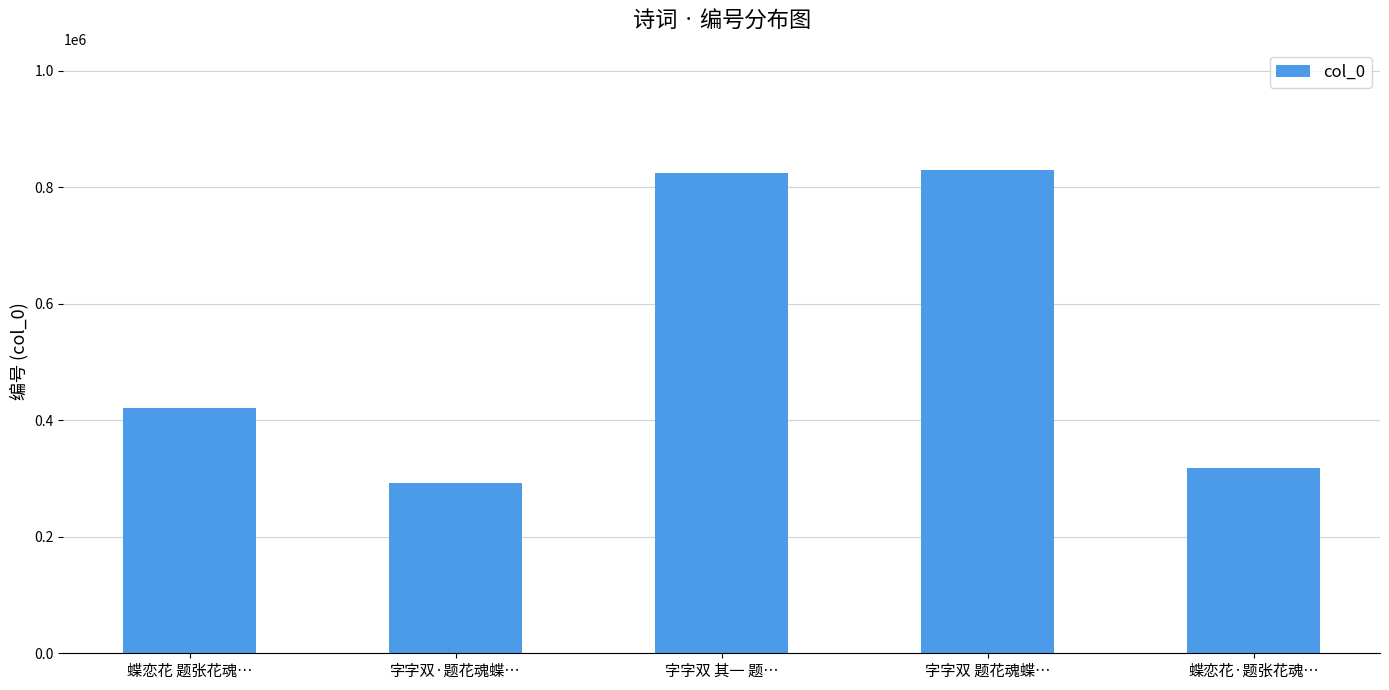

What is the difference between the maximum and minimum values?

538308